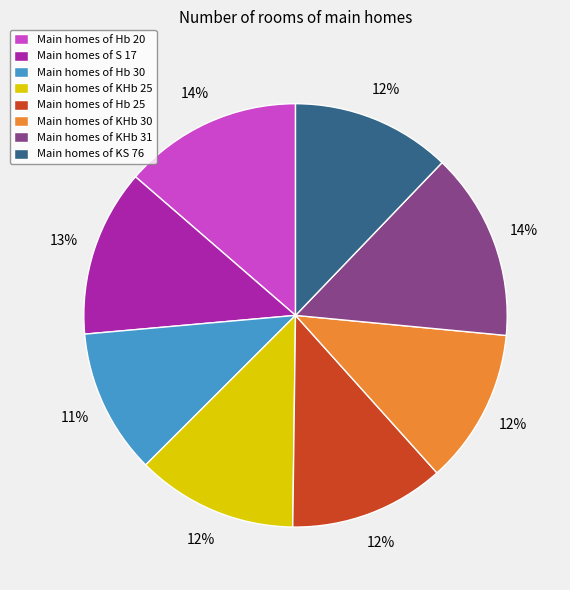

To the nearest percent, what percentage of the pie is Main homes of Hb 20?

14%